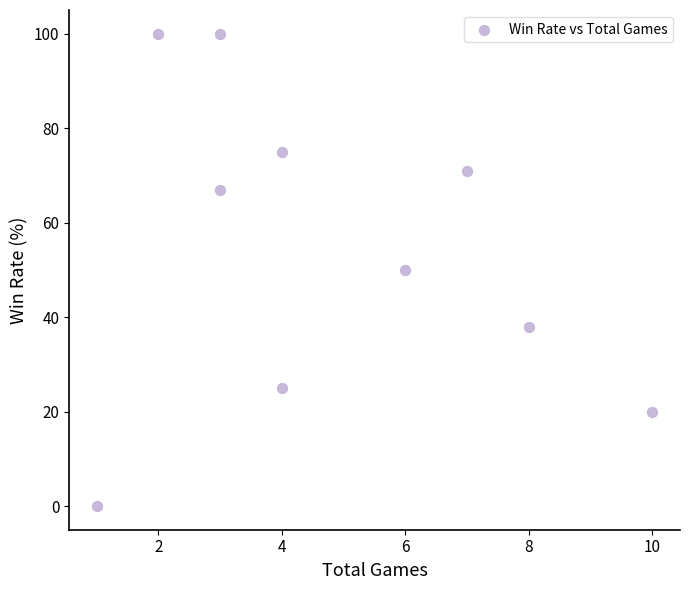

What is the range of Y values (max minus min)?

100